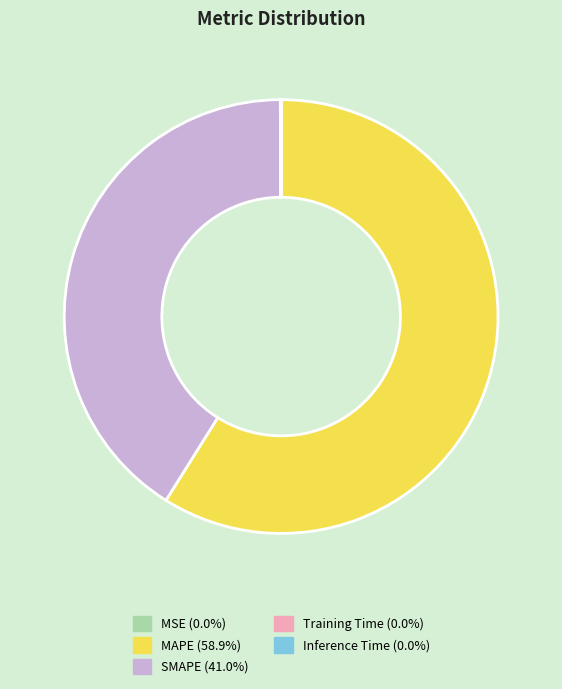

Does MAPE represent more than half of the total?

Yes